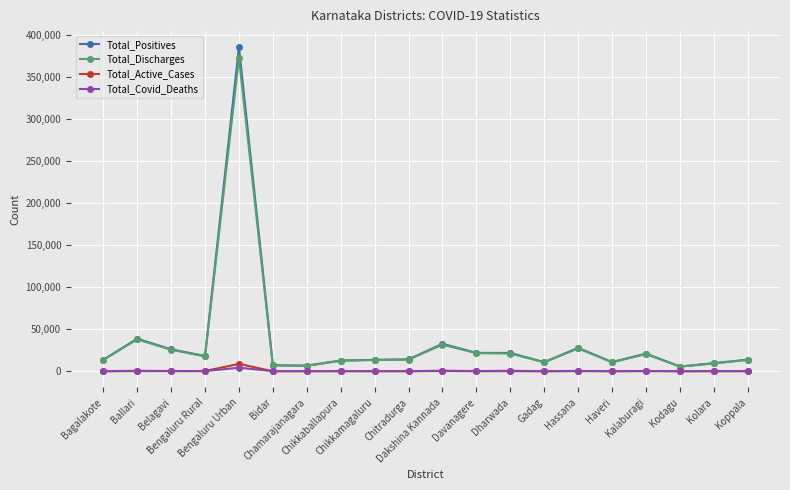

What is the label of the 17th point from the left?

Kalaburagi